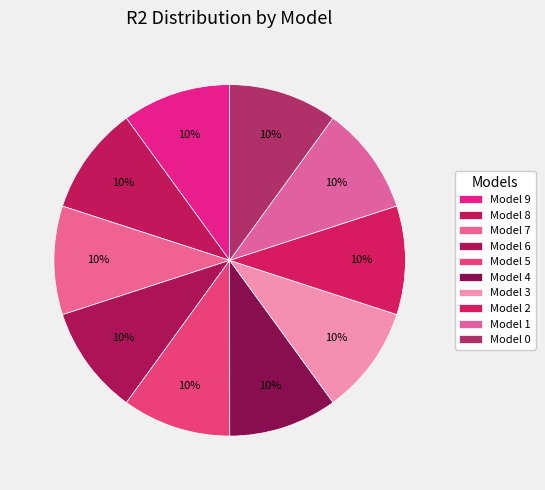

Does any single category account for the majority?

No